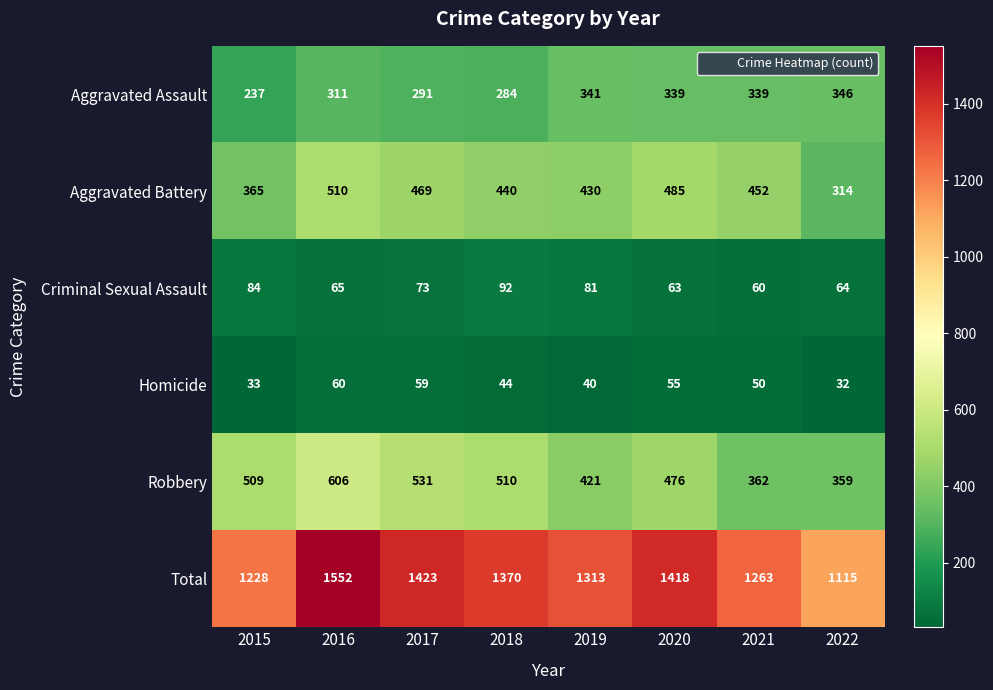

How many distinct data groups are displayed?

6